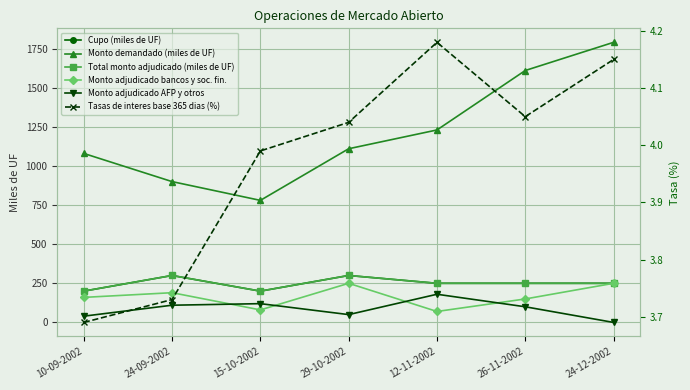

True or false: Cupo (miles de UF) and Monto adjudicado AFP y otros intersect in this chart.

False